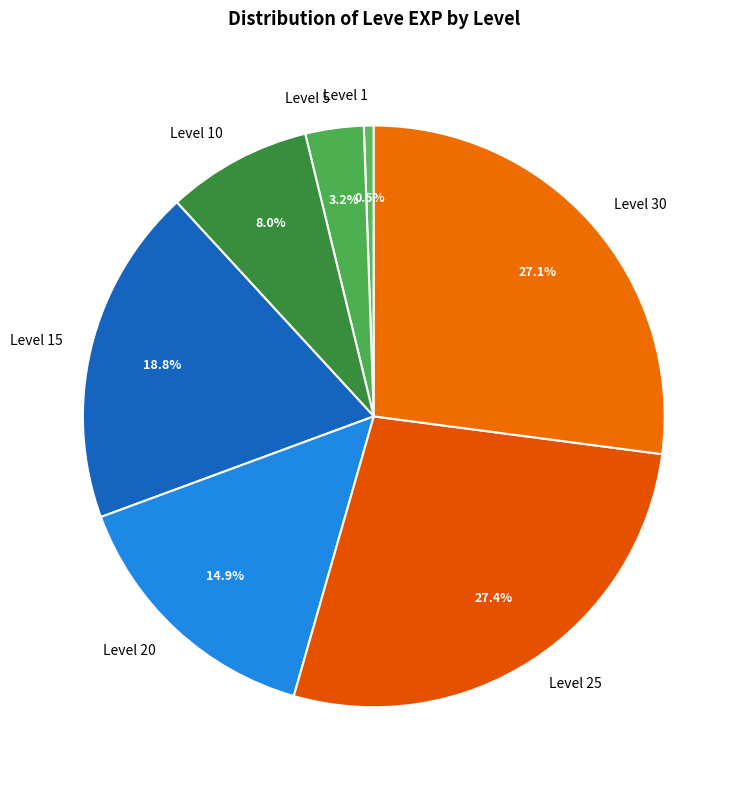

Is Level 1 the majority of the pie?

No